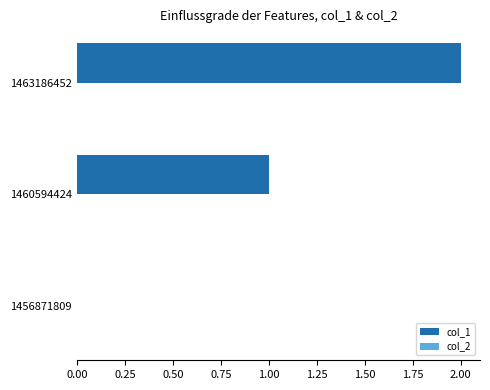

True or false: the data shows 2 at 1463186452.

True